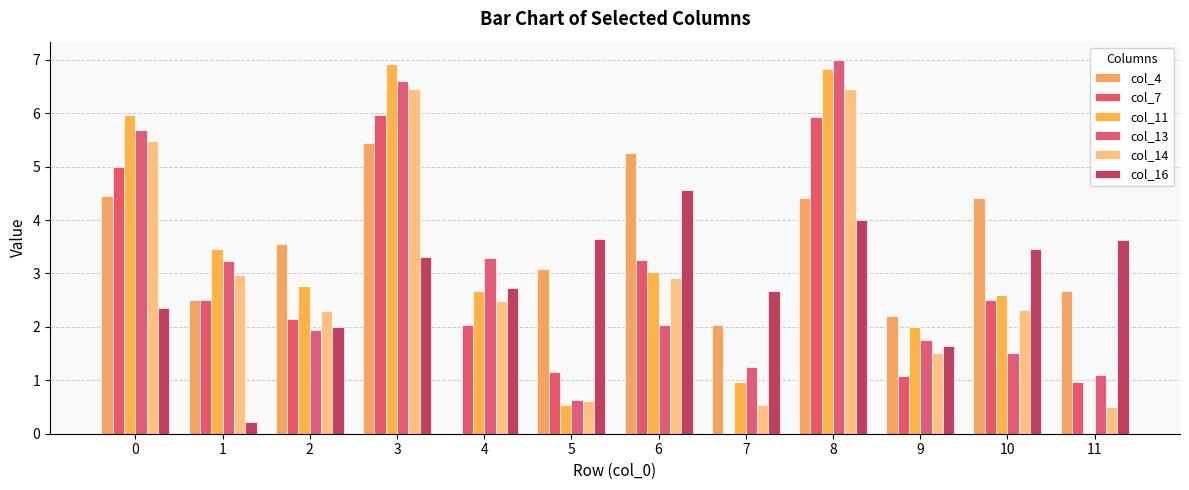

What is the maximum value for col_16?

4.6